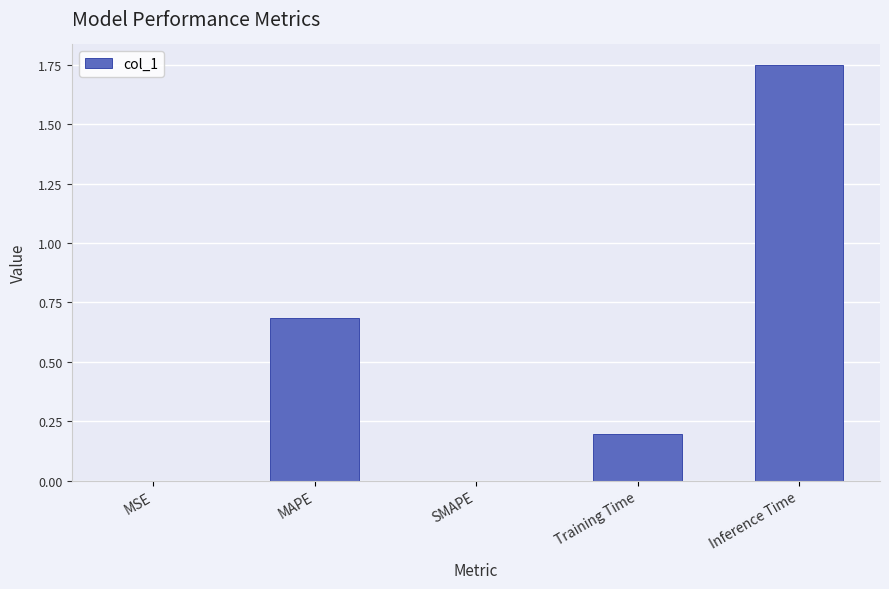

What is the sum of the values at Inference Time and Training Time?

1.9